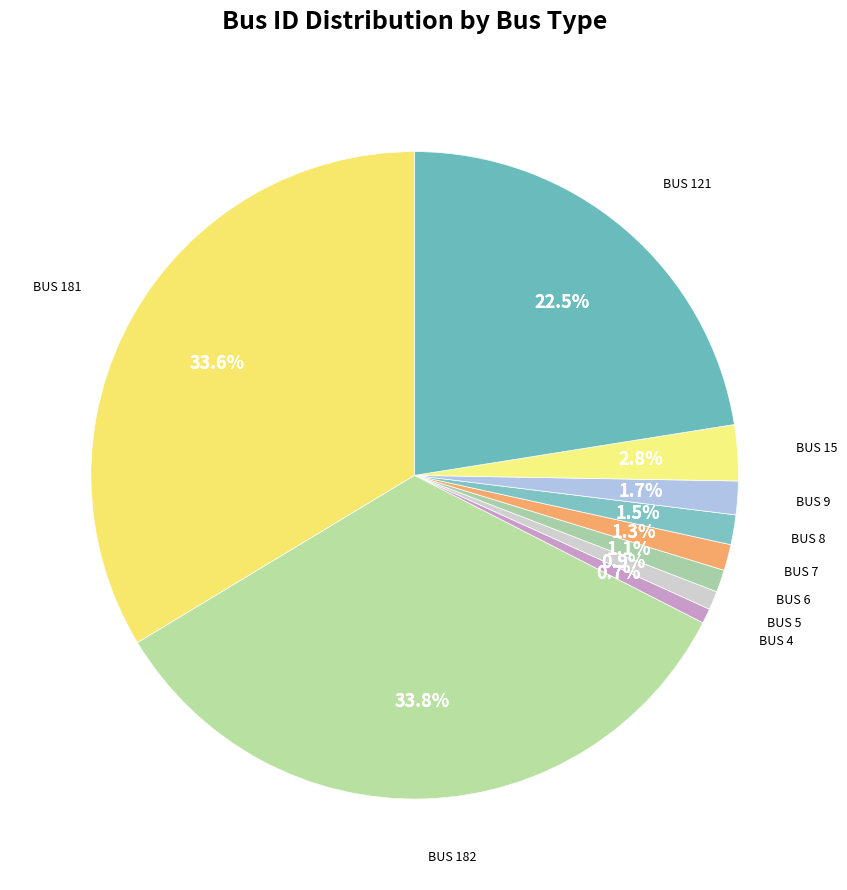

Does BUS 6 represent more than half of the total?

No